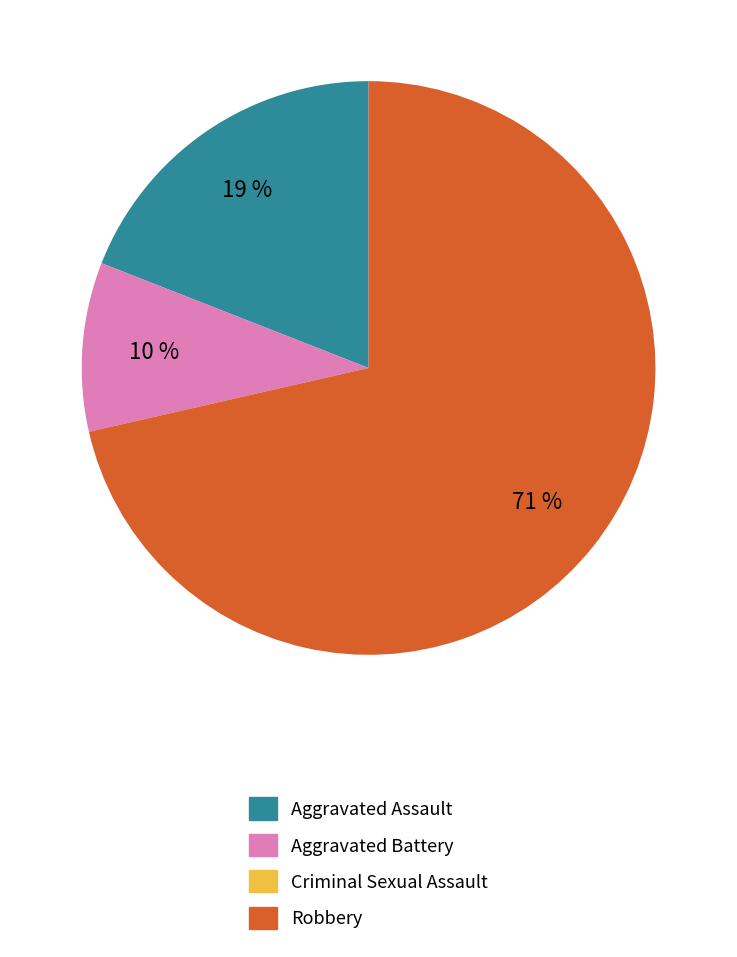

To the nearest percent, what is the difference between the largest and smallest slice percentages?

71%